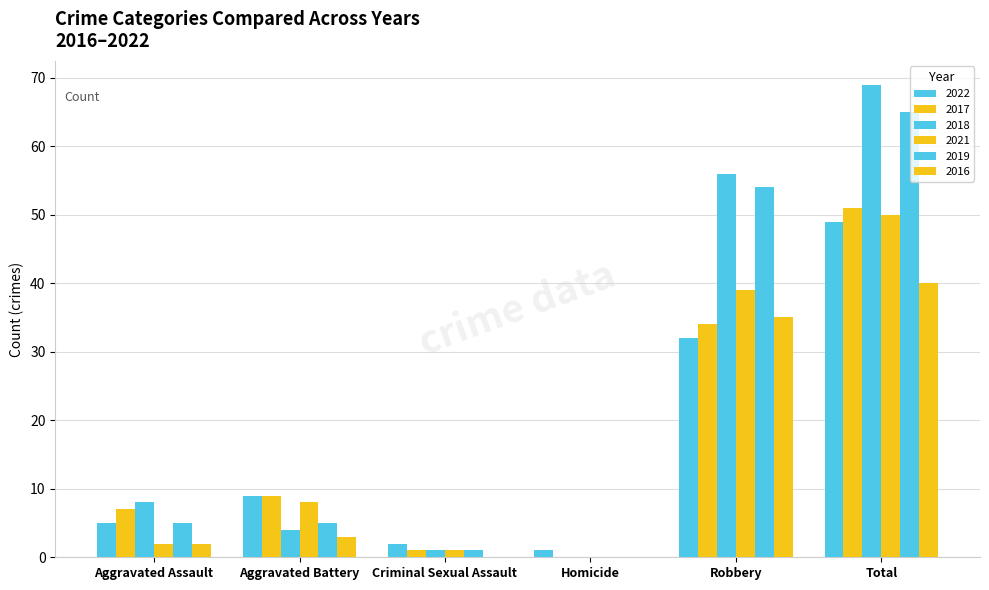

At which category is the sum across all series the highest?

Total